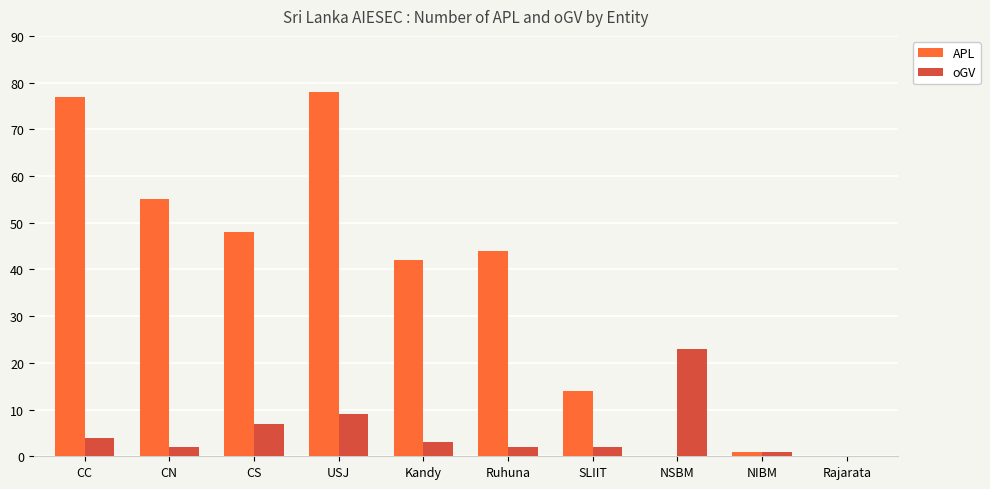

Read the APL value at USJ, to the nearest 10.

80